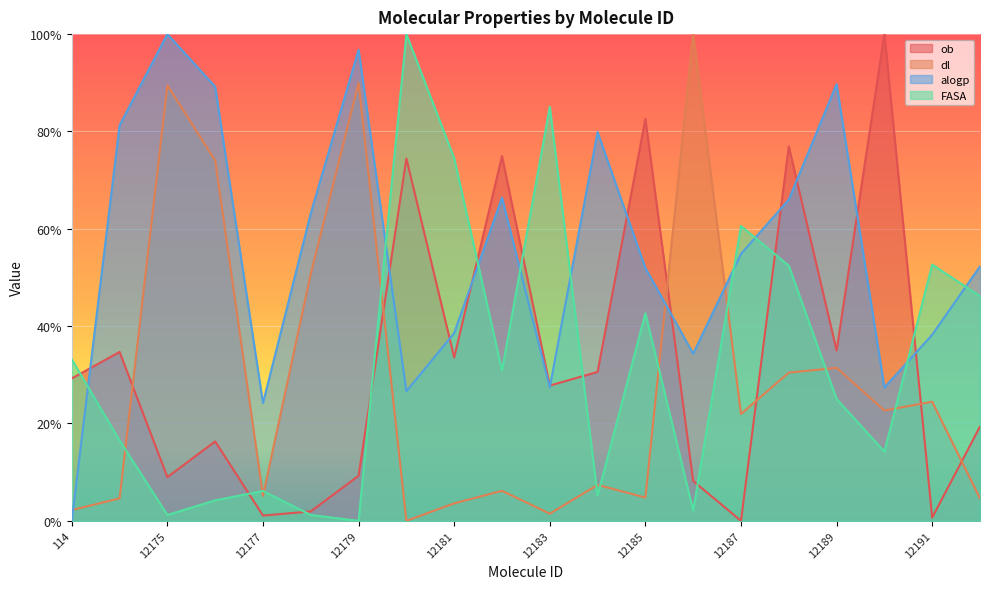

What is the spread (max minus min) of values at 12190?

0.9